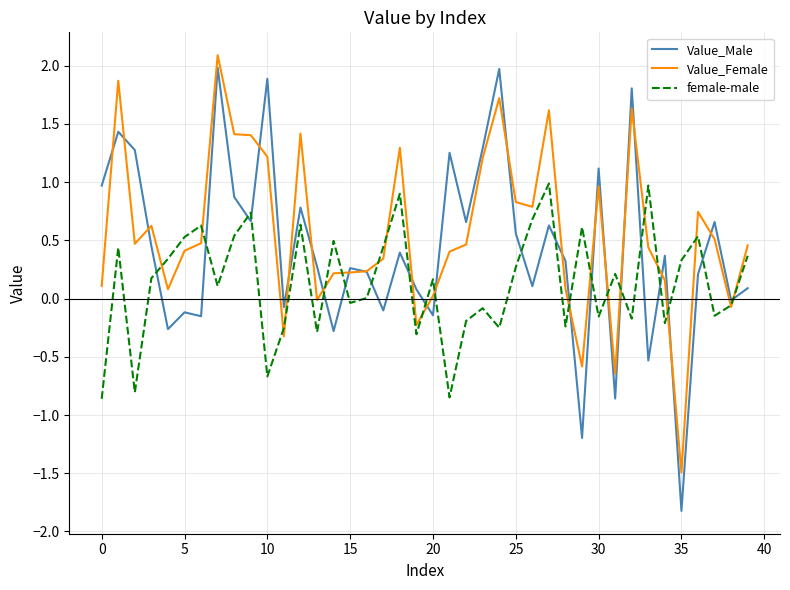

Which series has the largest range (max minus min)?

Value_Male